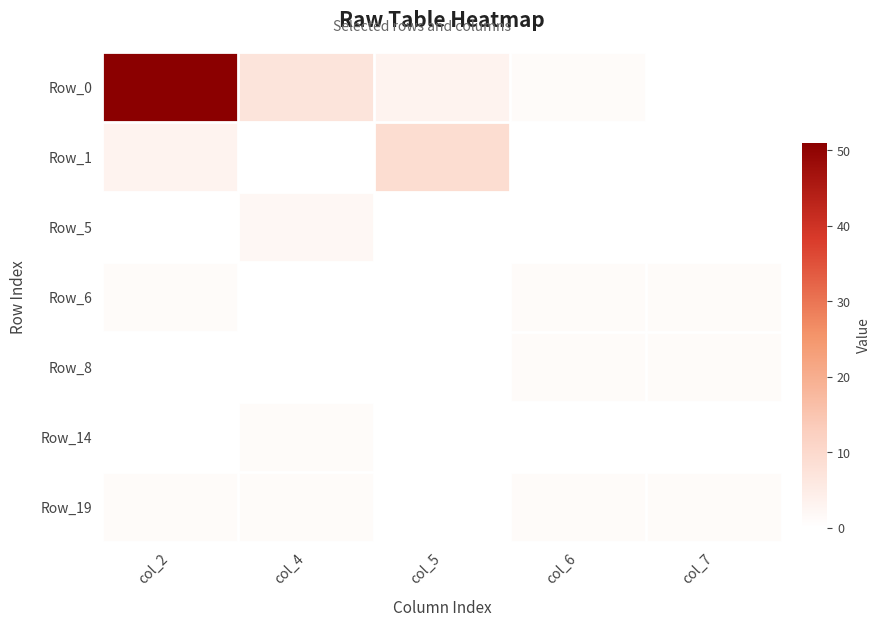

Reading right to left, extract all data points from this chart.

Row_0: col_7=0	col_6=1	col_5=3	col_4=7	col_2=51
Row_1: col_7=0	col_6=0	col_5=9	col_4=0	col_2=3
Row_5: col_7=0	col_6=0	col_5=0	col_4=2	col_2=0
Row_6: col_7=1	col_6=1	col_5=0	col_4=0	col_2=1
Row_8: col_7=1	col_6=1	col_5=0	col_4=0	col_2=0
Row_14: col_7=0	col_6=0	col_5=0	col_4=1	col_2=0
Row_19: col_7=1	col_6=1	col_5=0	col_4=1	col_2=1